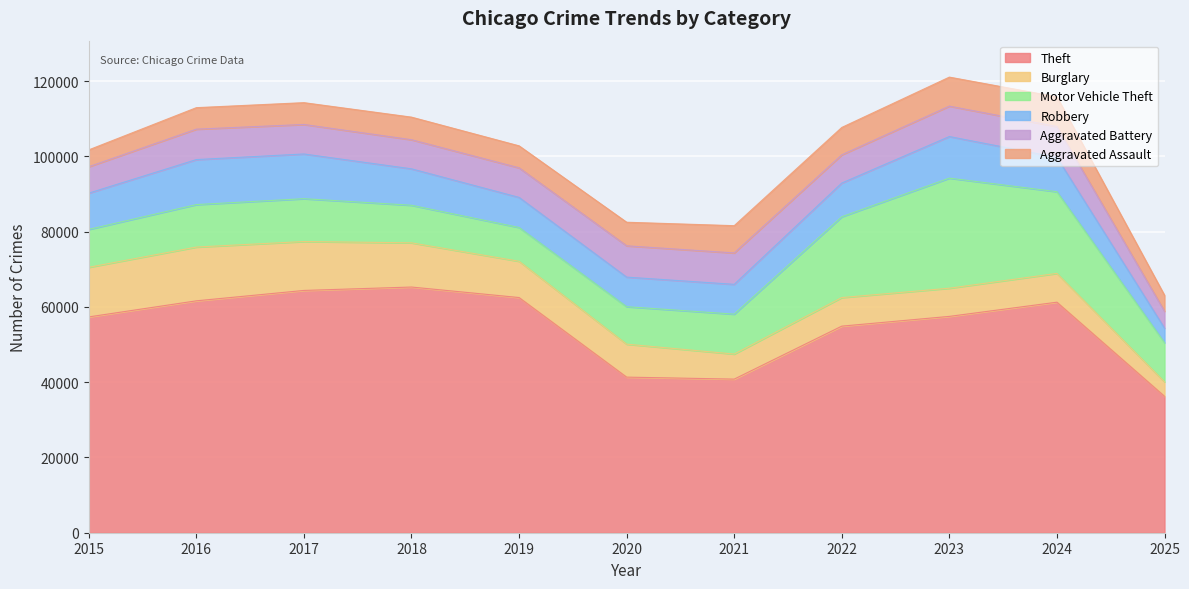

What are all the series names shown in the legend?

Theft, Burglary, Motor Vehicle Theft, Robbery, Aggravated Battery, Aggravated Assault